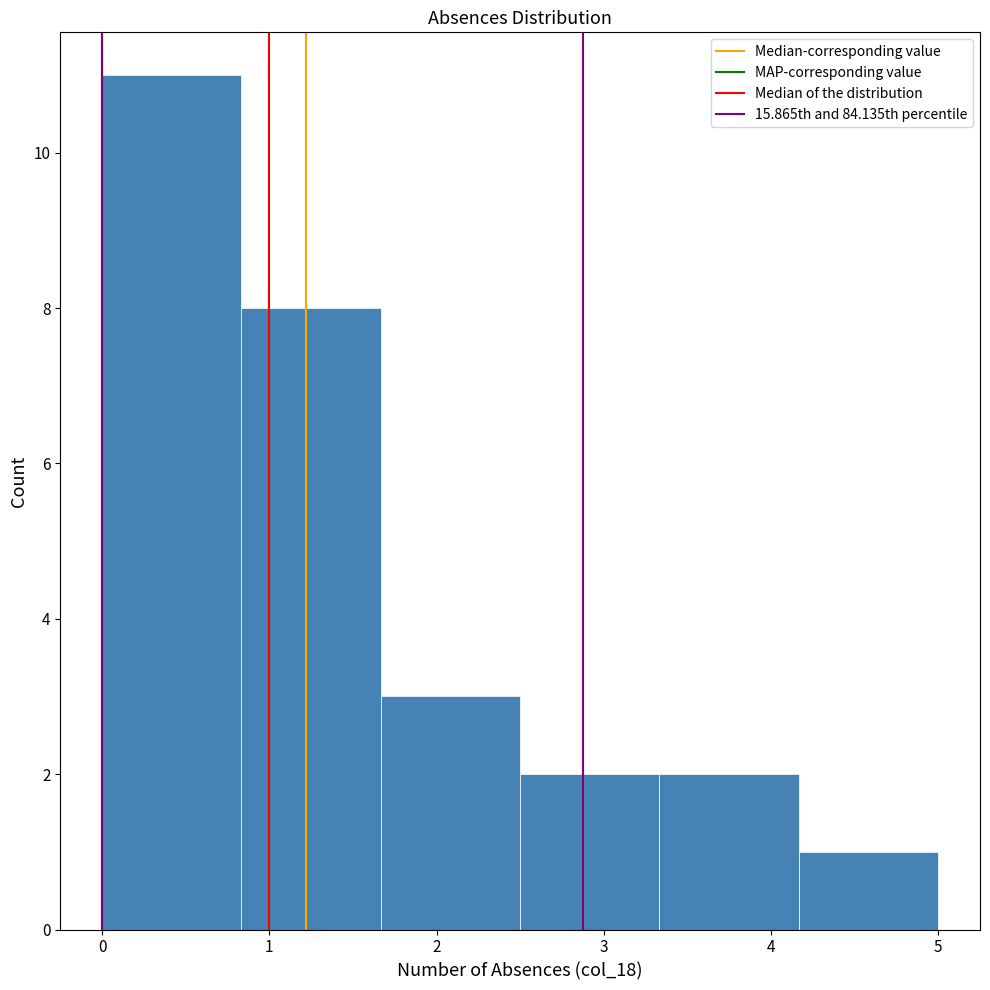

How tall is the bar that spans 0.8 to 1.7 on the x-axis? Neither the bar edges nor the heights are printed on the chart, so give them approximately, as read against the axes.

8